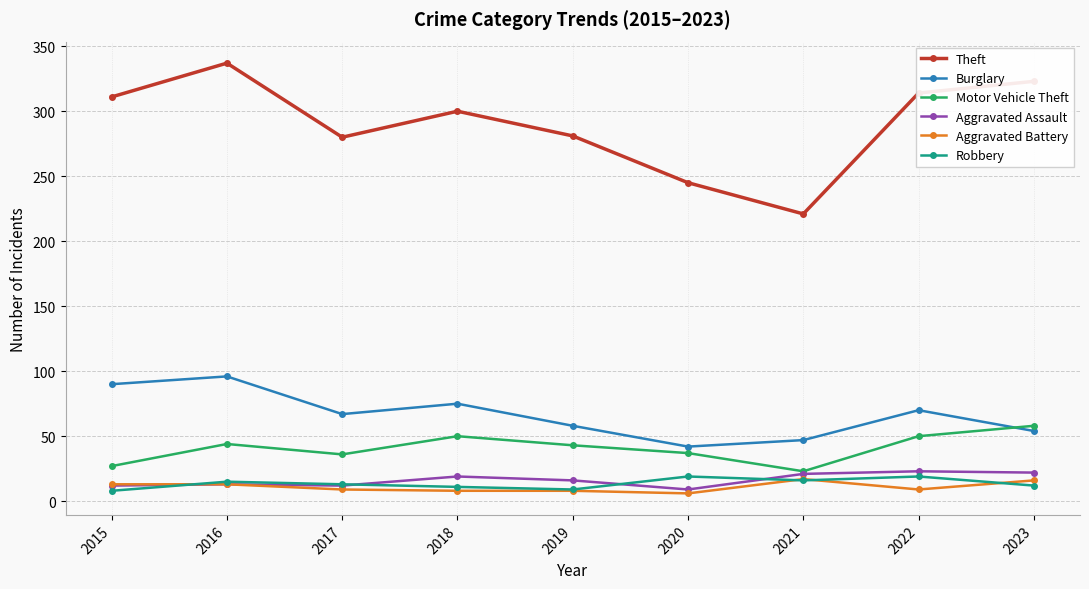

In Theft, how many points are higher than both neighbors (excluding endpoints)?

2